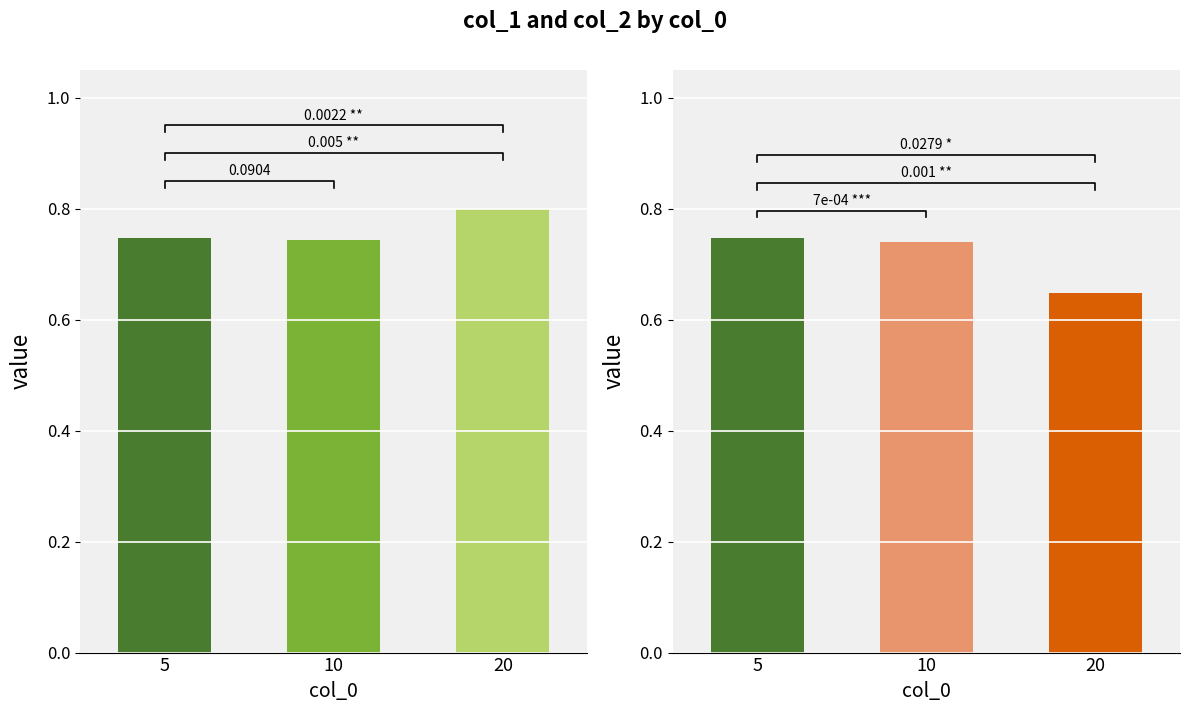

Which category has the highest value across all series?

20